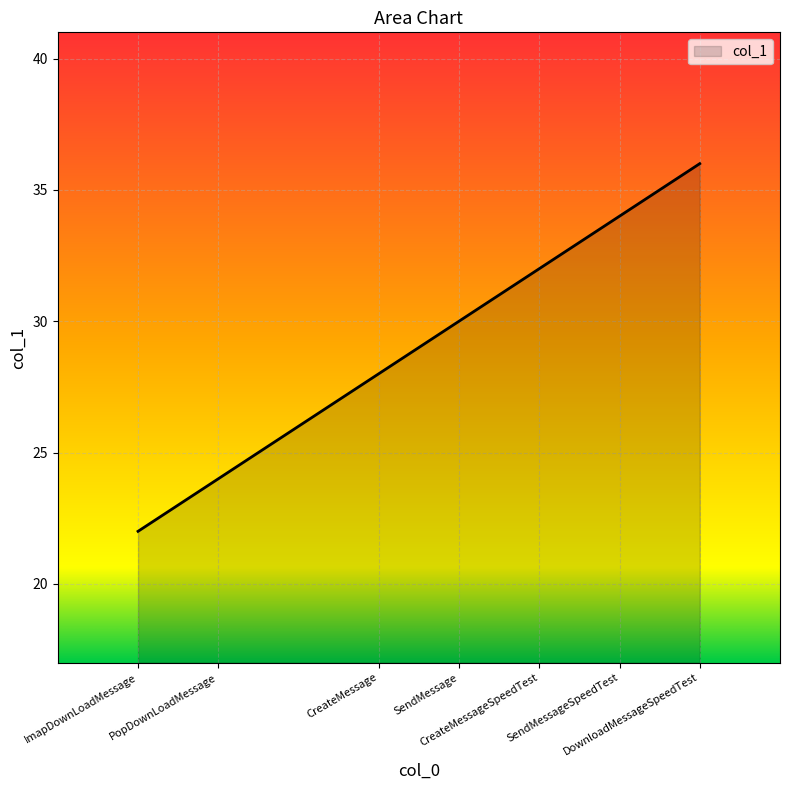

Reading left to right, extract all data points from this chart.

ImapDownLoadMessage=22	PopDownLoadMessage=24	CreateMessage=28	SendMessage=30	CreateMessageSpeedTest=32	SendMessageSpeedTest=34	DownloadMessageSpeedTest=36